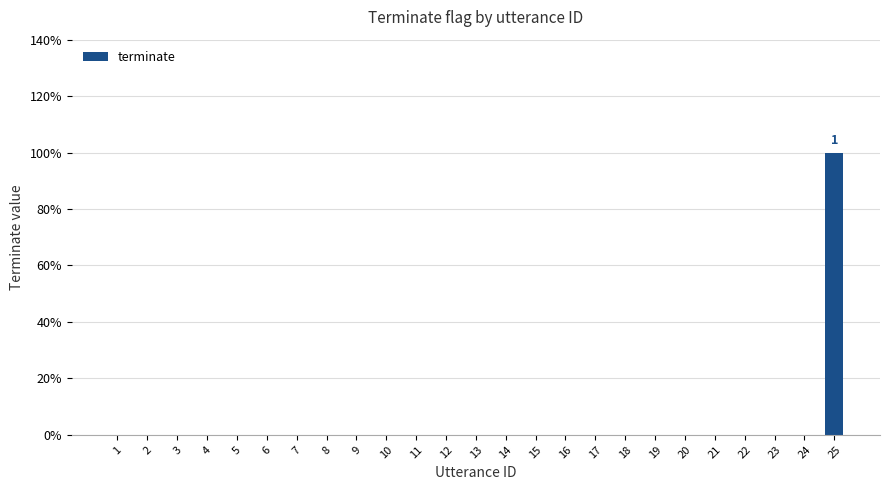

Reading left to right, list all the values displayed in this chart.

1=0	2=0	3=0	4=0	5=0	6=0	7=0	8=0	9=0	10=0	11=0	12=0	13=0	14=0	15=0	16=0	17=0	18=0	19=0	20=0	21=0	22=0	23=0	24=0	25=1